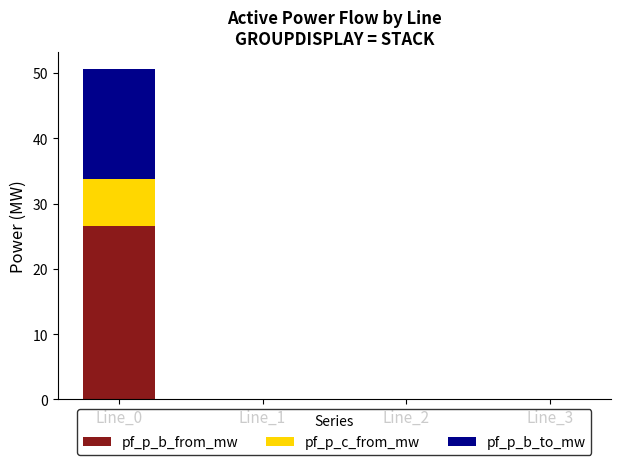

True or false: pf_p_b_from_mw has a value of 0.0 at Line_3.

True